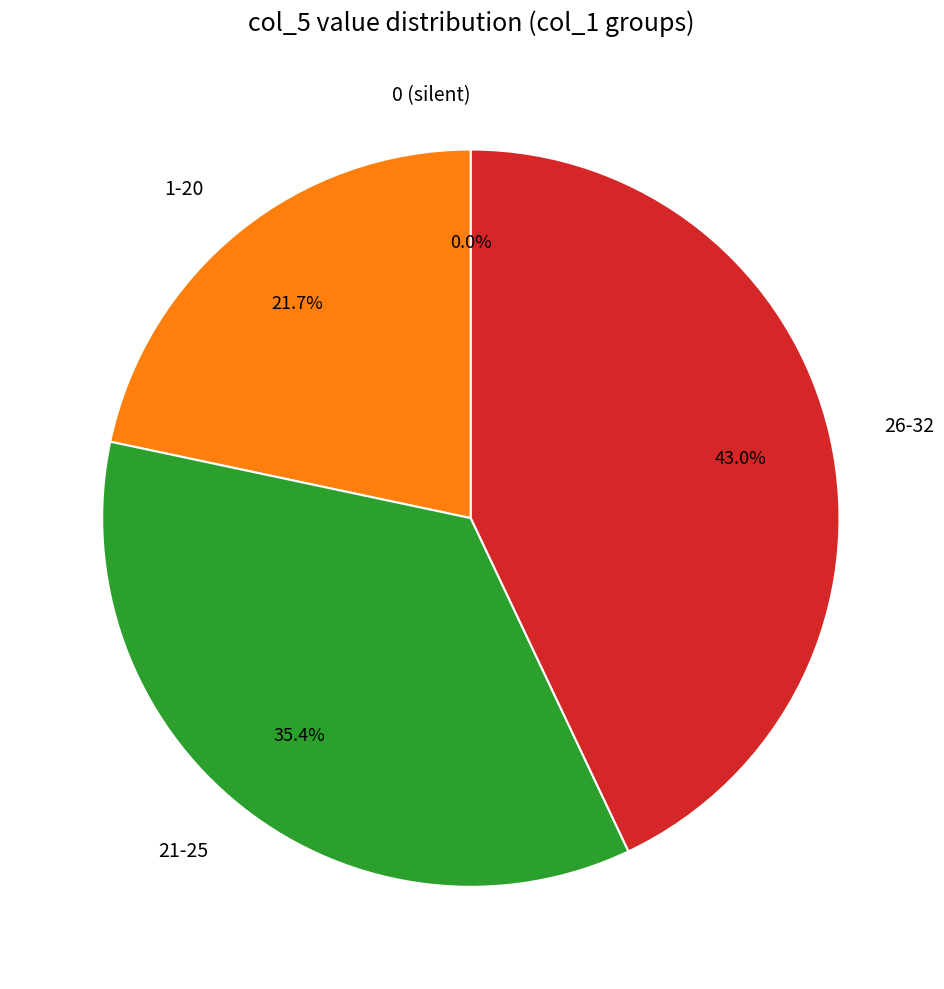

True or false: 3 accounts for 1% of the total.

False